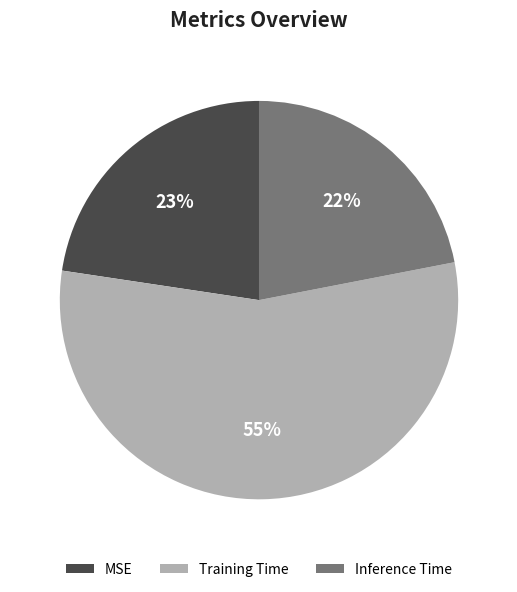

How many slices are in this pie chart?

3